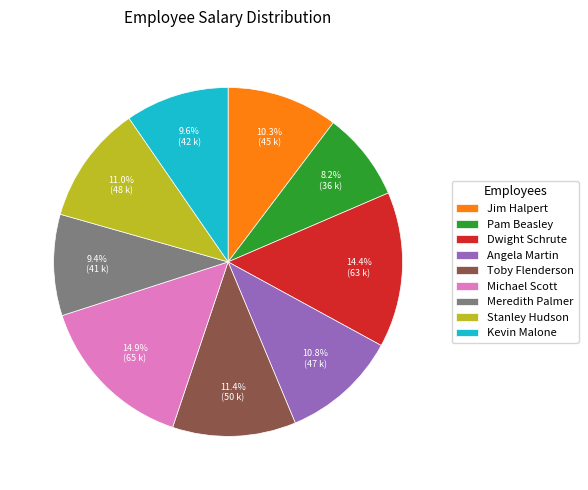

Does Pam Beasley represent more than half of the total?

No